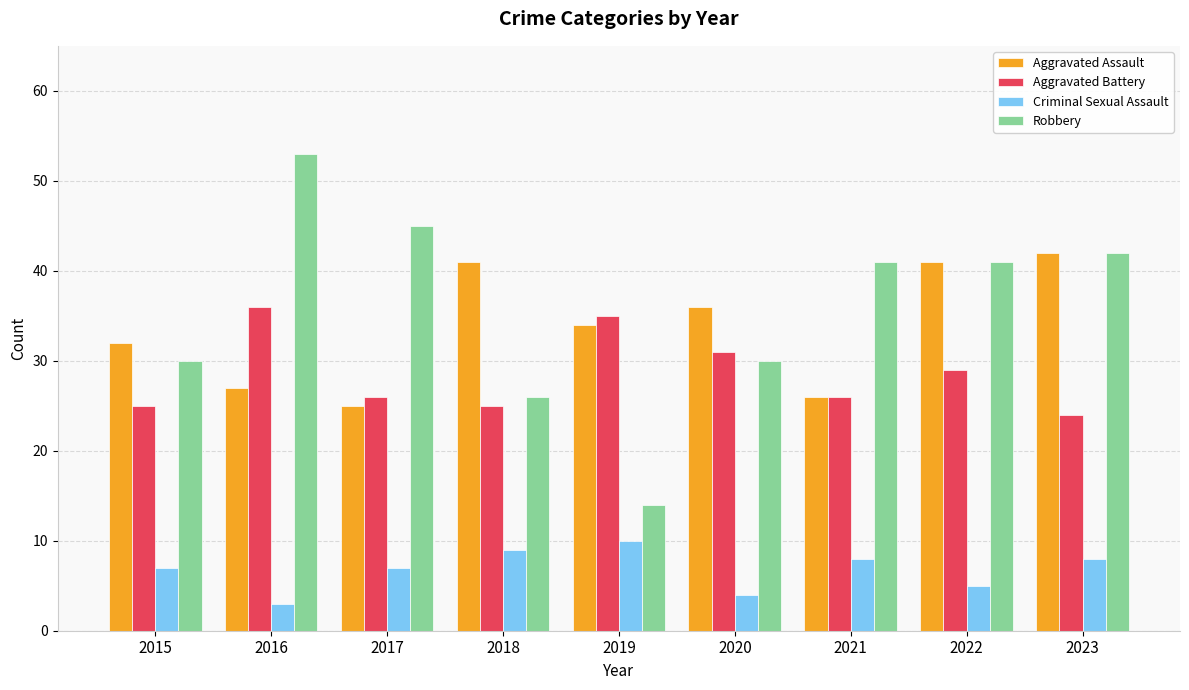

At how many categories does at least one series exceed 6?

9